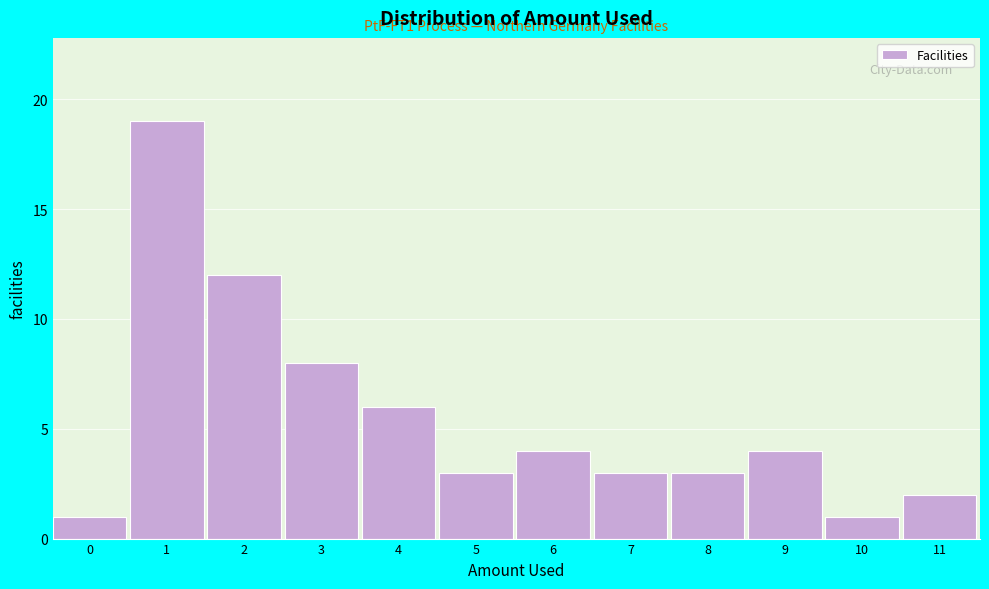

Reading left to right, transcribe all the data shown in this chart.

1	19	12	8	6	3	4	3	3	4	1	2